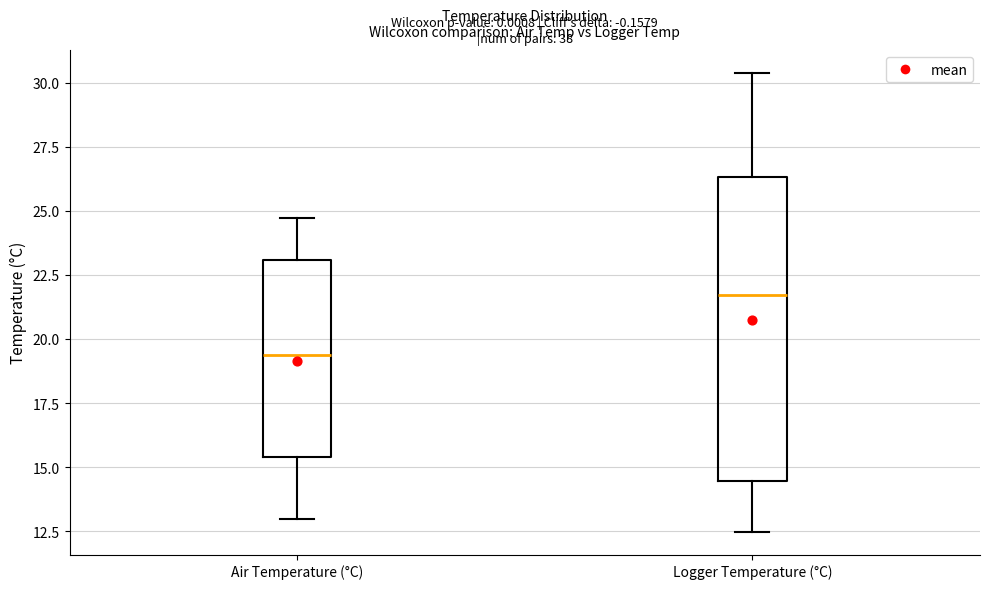

Comparing the boxes themselves (not the whiskers), which one is the tallest?

Logger Temperature (°C)